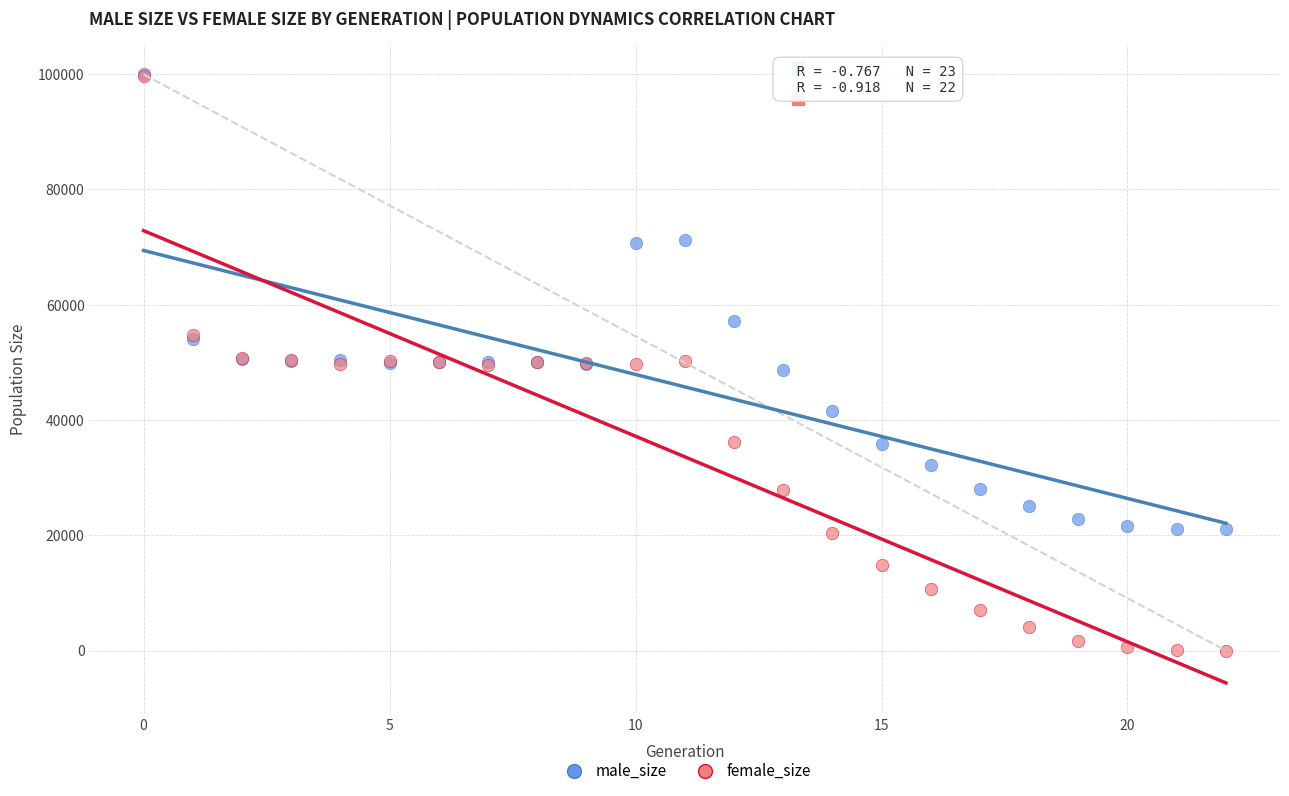

In the male_size series, what Y value is closest to 60456?

57228